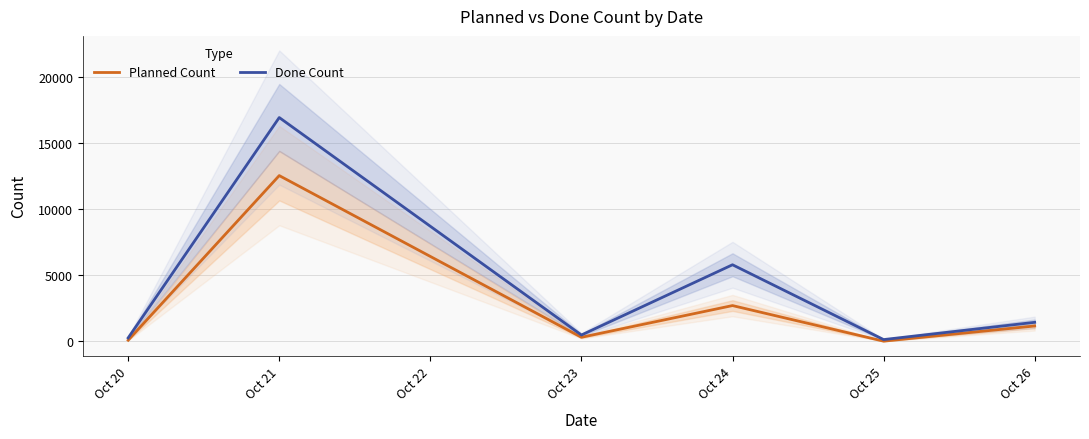

Is the value of Done Count at Oct 25 greater than the value of Planned Count at Oct 21?

No